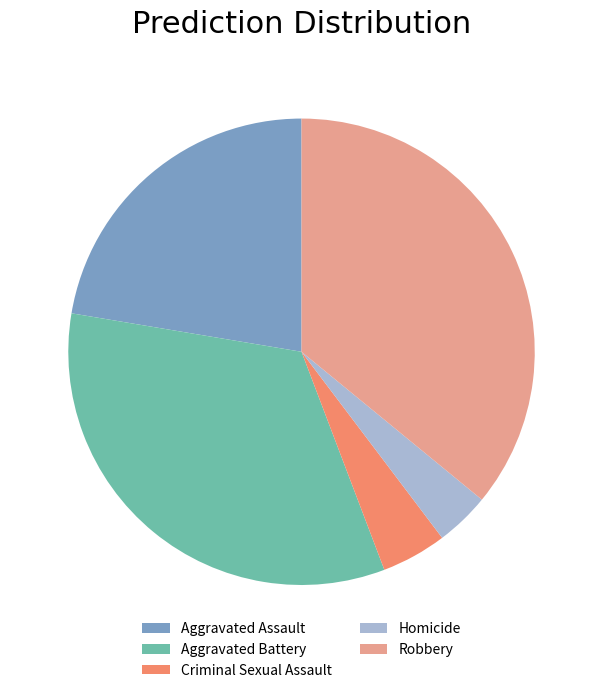

Which has a higher value, Aggravated Battery or Criminal Sexual Assault?

Aggravated Battery